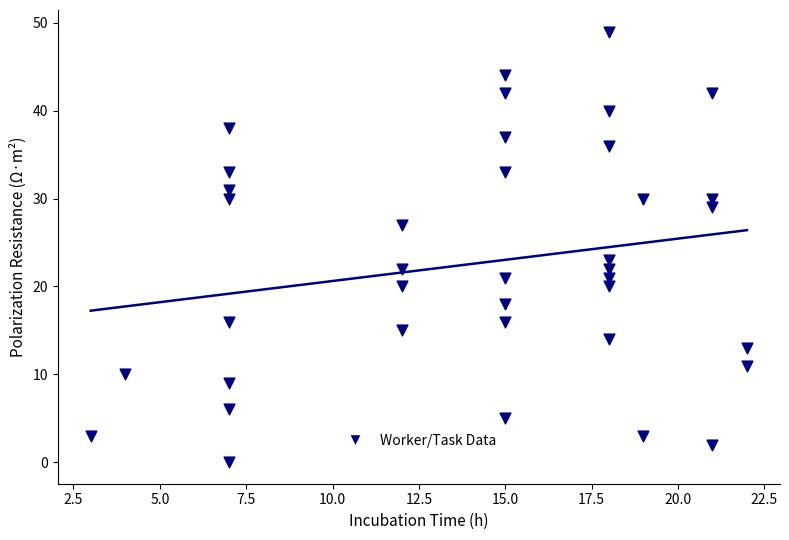

What Y value in the scatter plot is closest to 24?

23